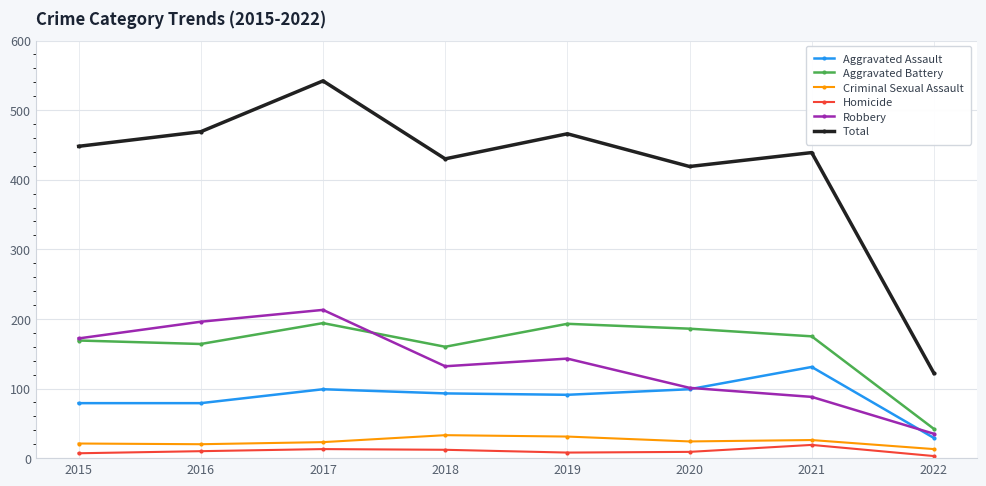

What are all the series names shown in the legend?

Aggravated Assault, Aggravated Battery, Criminal Sexual Assault, Homicide, Robbery, Total